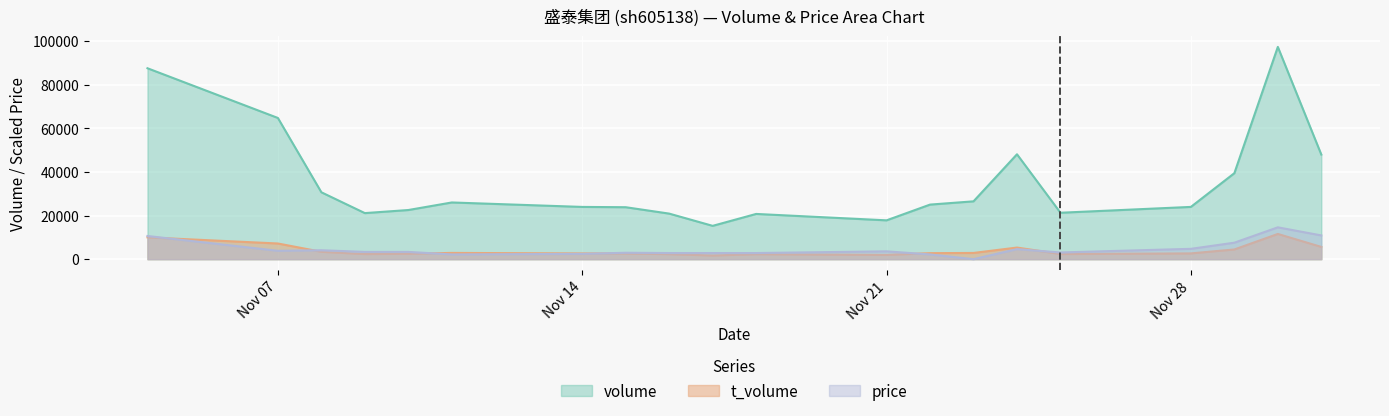

What is the total value across all series at Nov 21?

23346.5